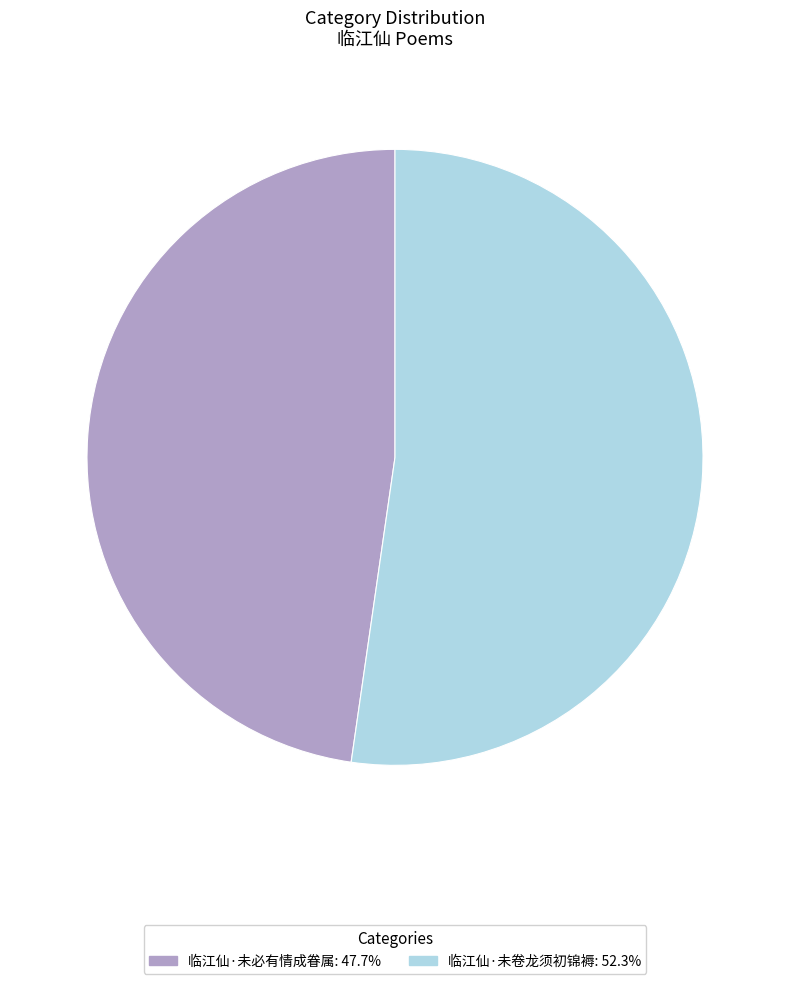

Is it true that 临江仙·未卷龙须初锦褥 is 46% of the pie?

False